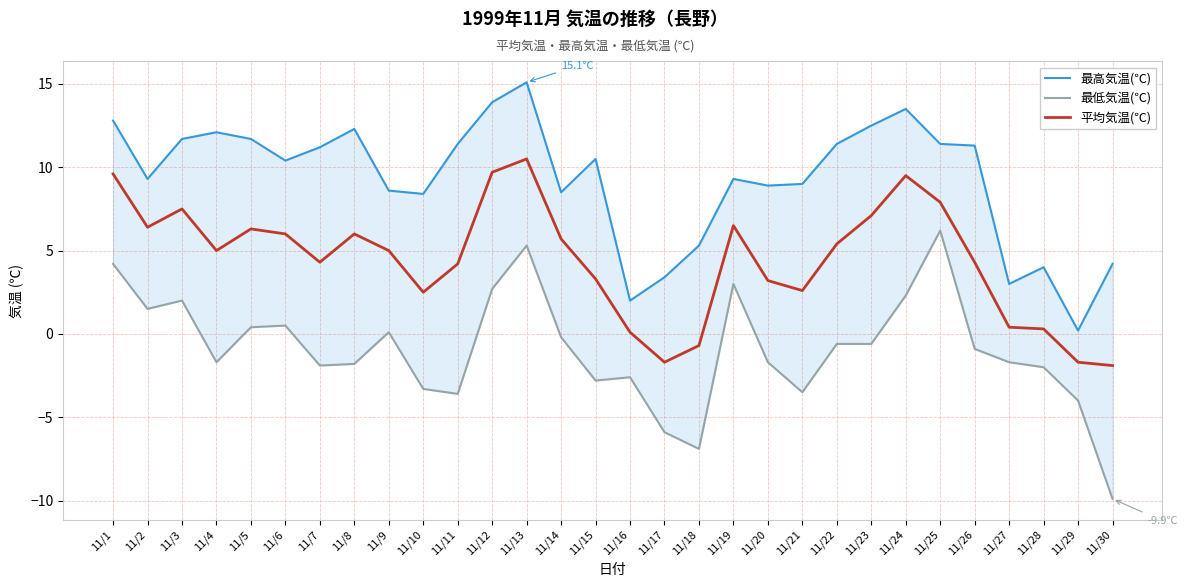

How many interior local peaks does the 最高気温(℃) series have?

7